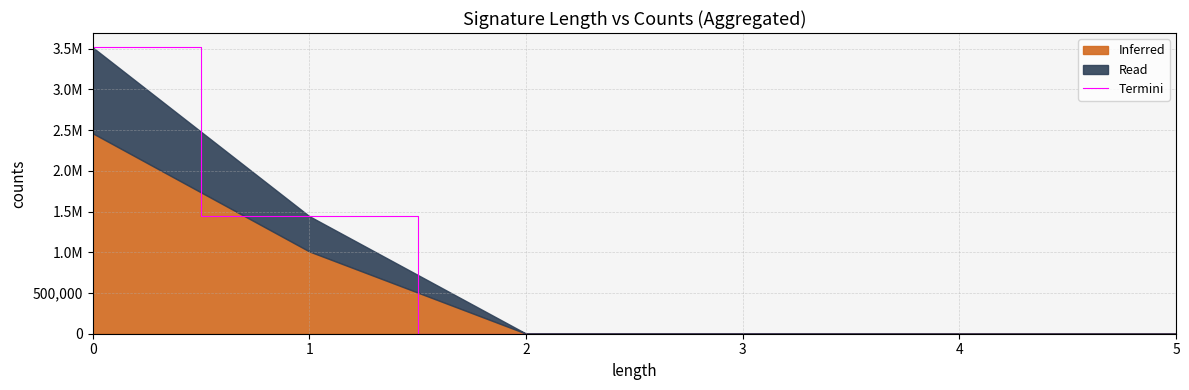

At which label is the value closest to 1758883?

1